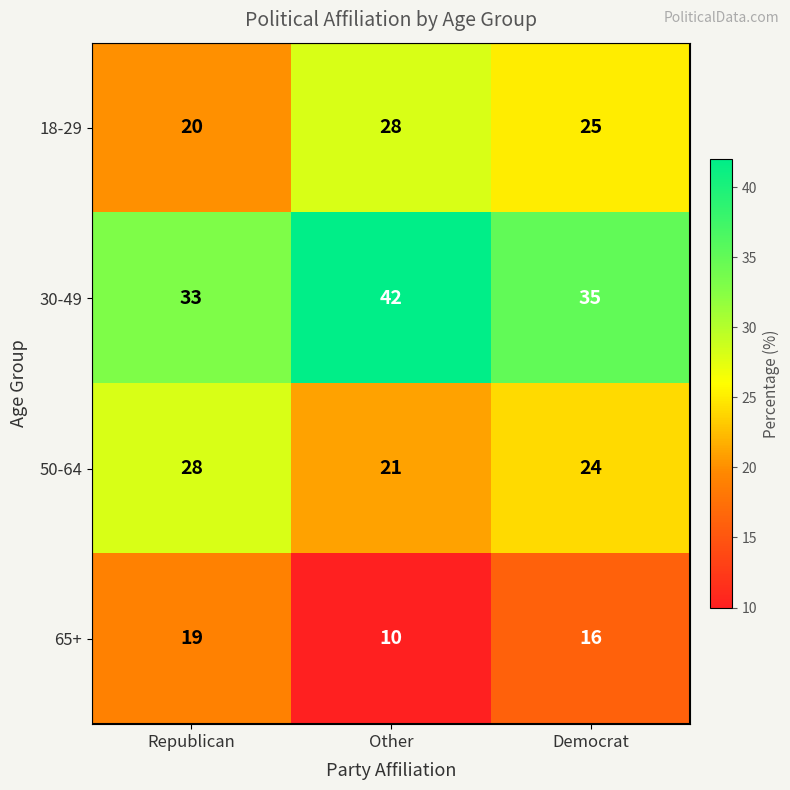

True or false: 65+ has a value of 16 at Democrat.

True